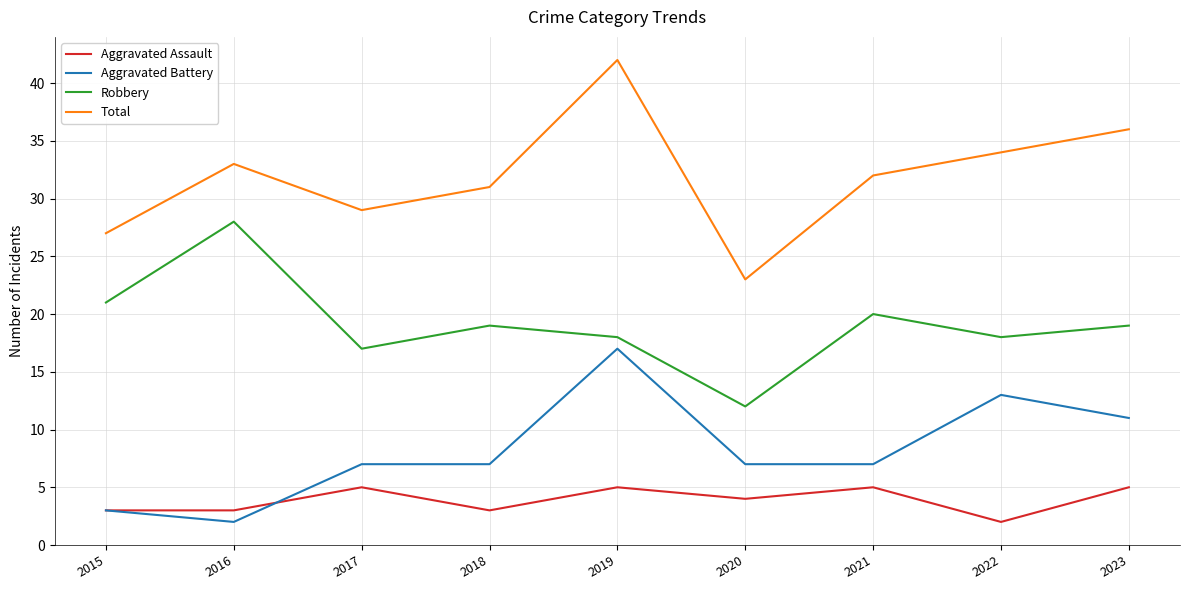

How many series are shown in this chart?

4